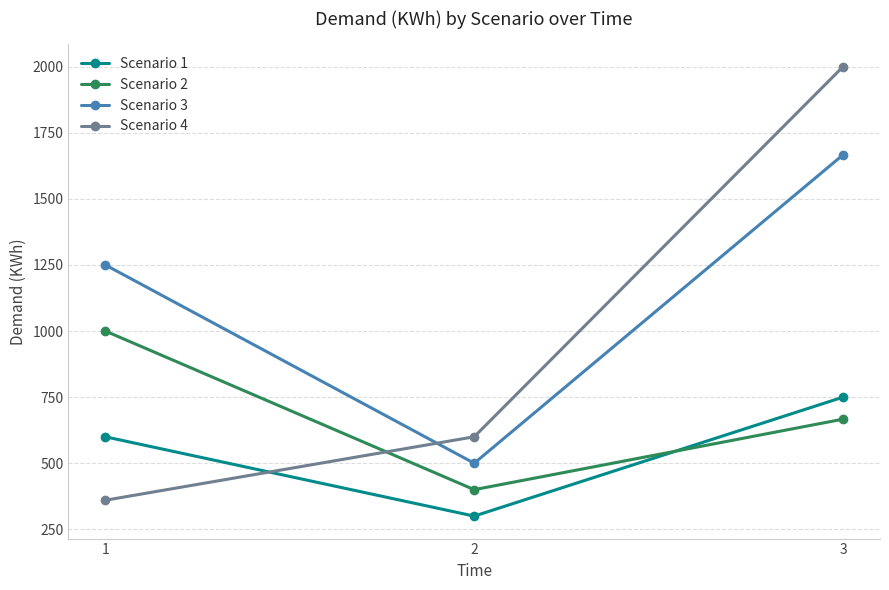

The value of Scenario 1 at 3 is 403.4. True or false?

False